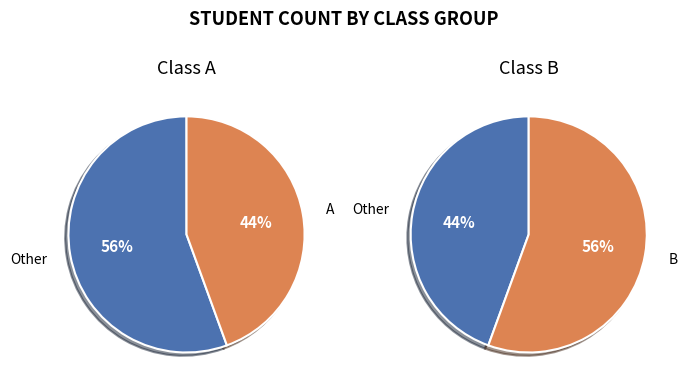

Does B account for over 50% of the chart?

Yes